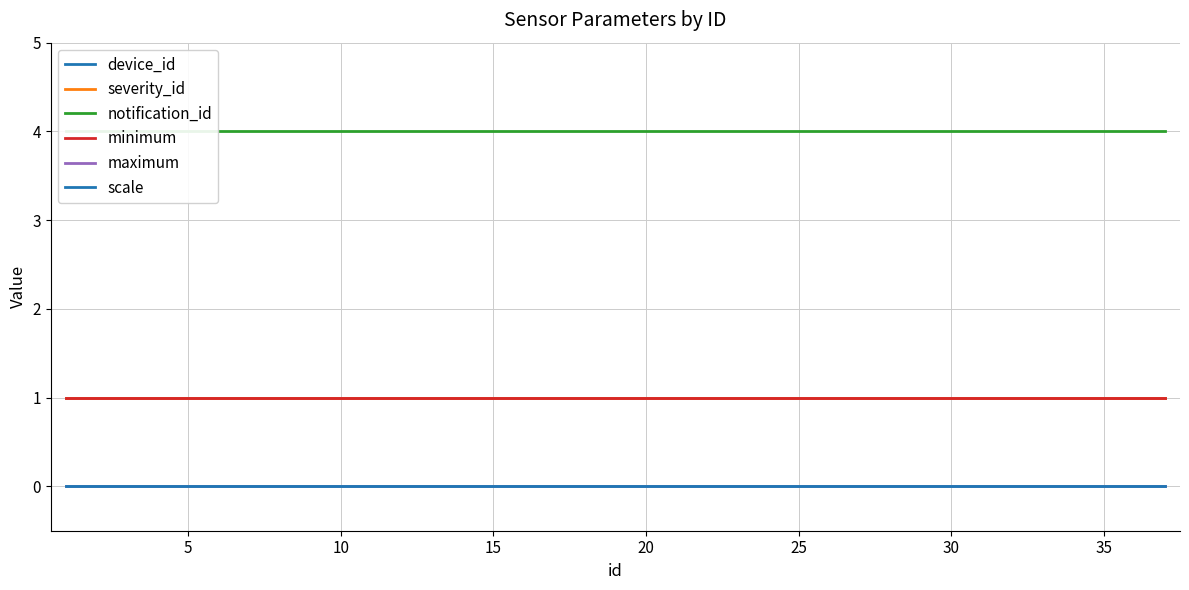

True or false: severity_id and notification_id cross at least once.

False